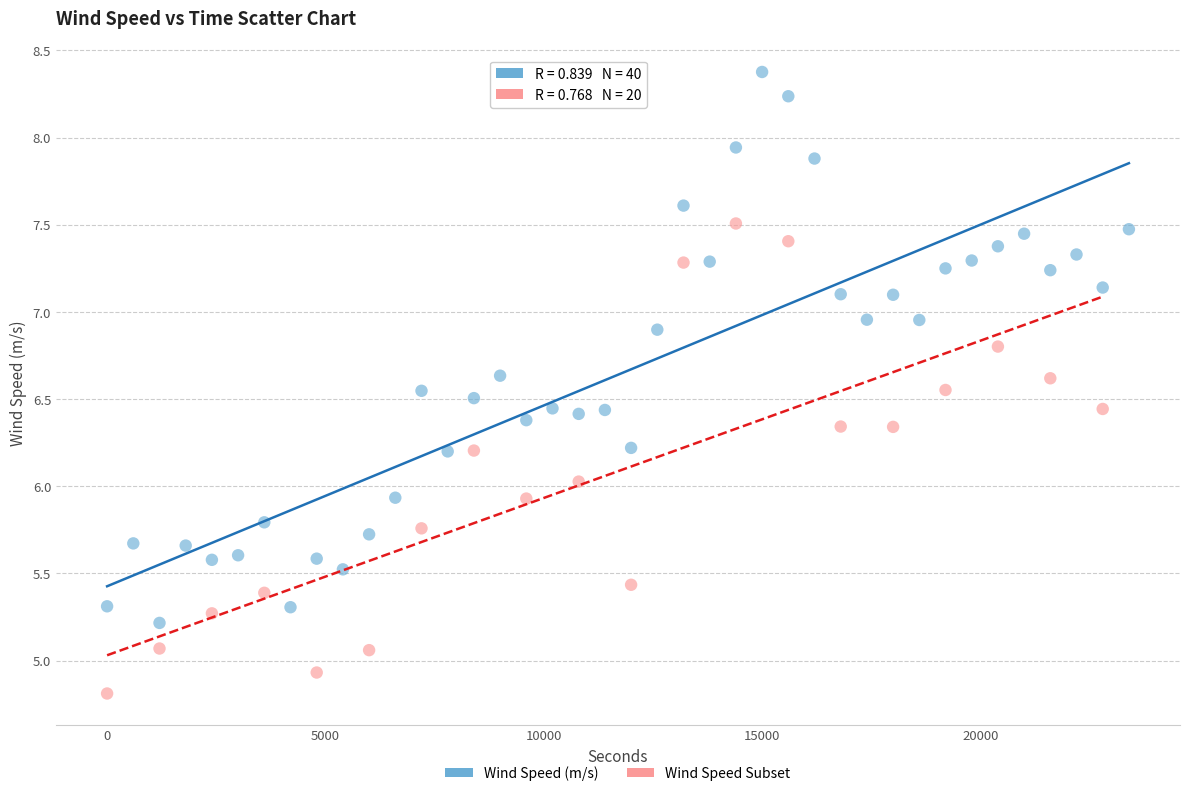

Which series contains the lowest Y value?

Wind Speed Subset